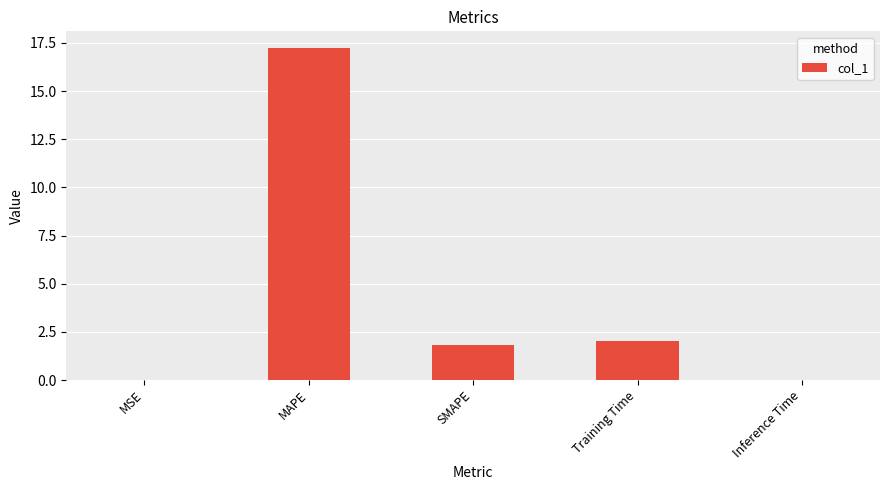

Between MAPE and SMAPE, which is larger?

MAPE